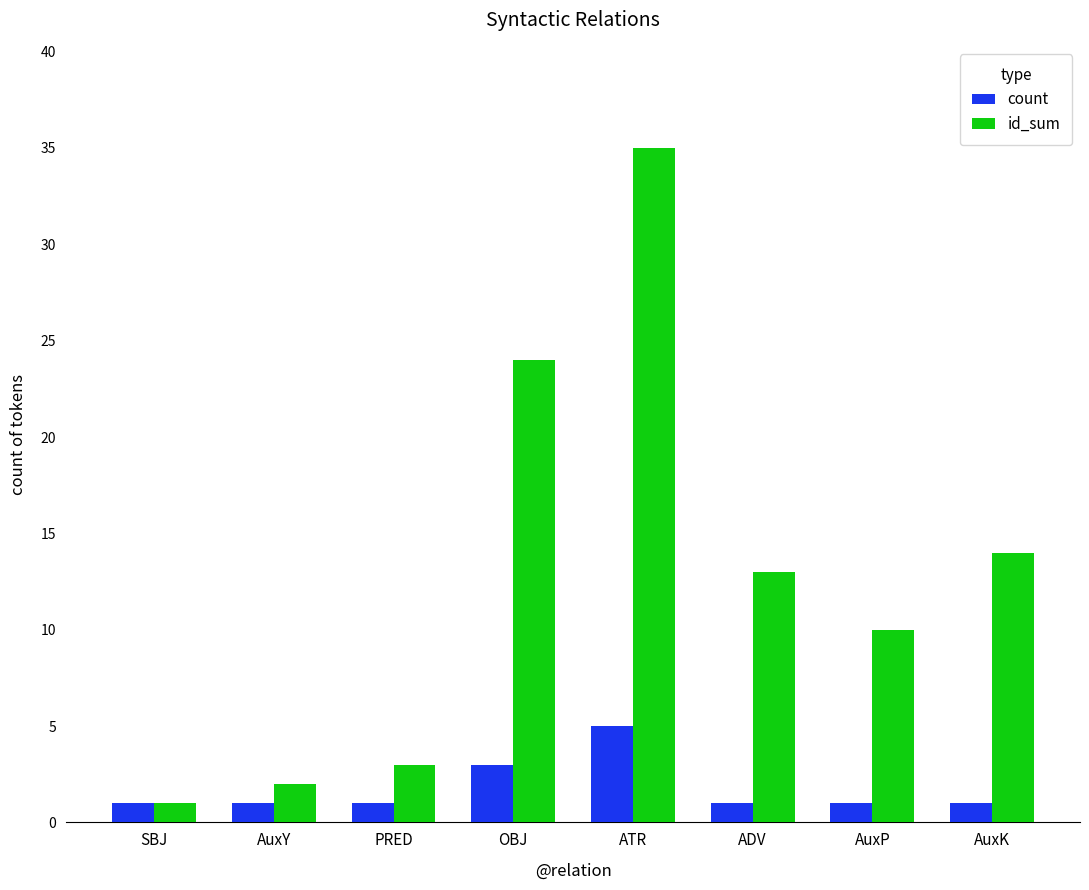

Which category has the highest value across all series?

ATR